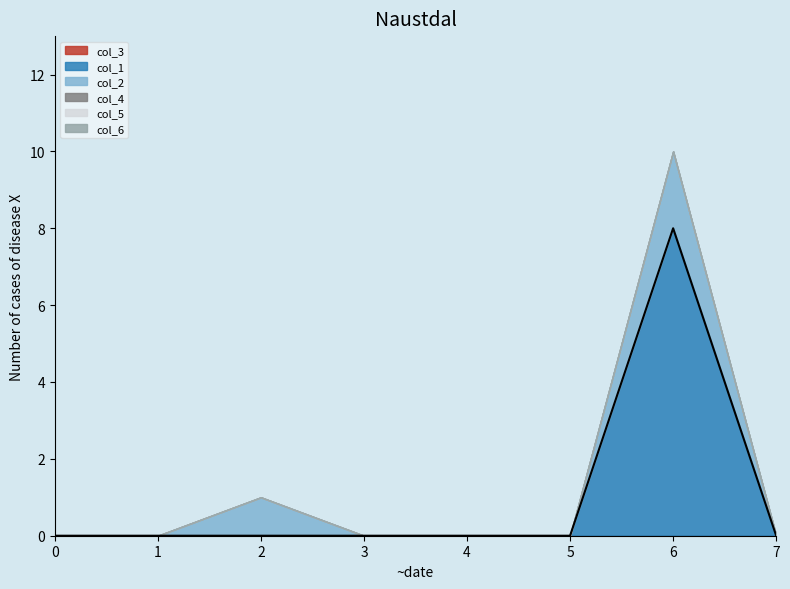

True or false: col_4 and col_2 intersect in this chart.

False